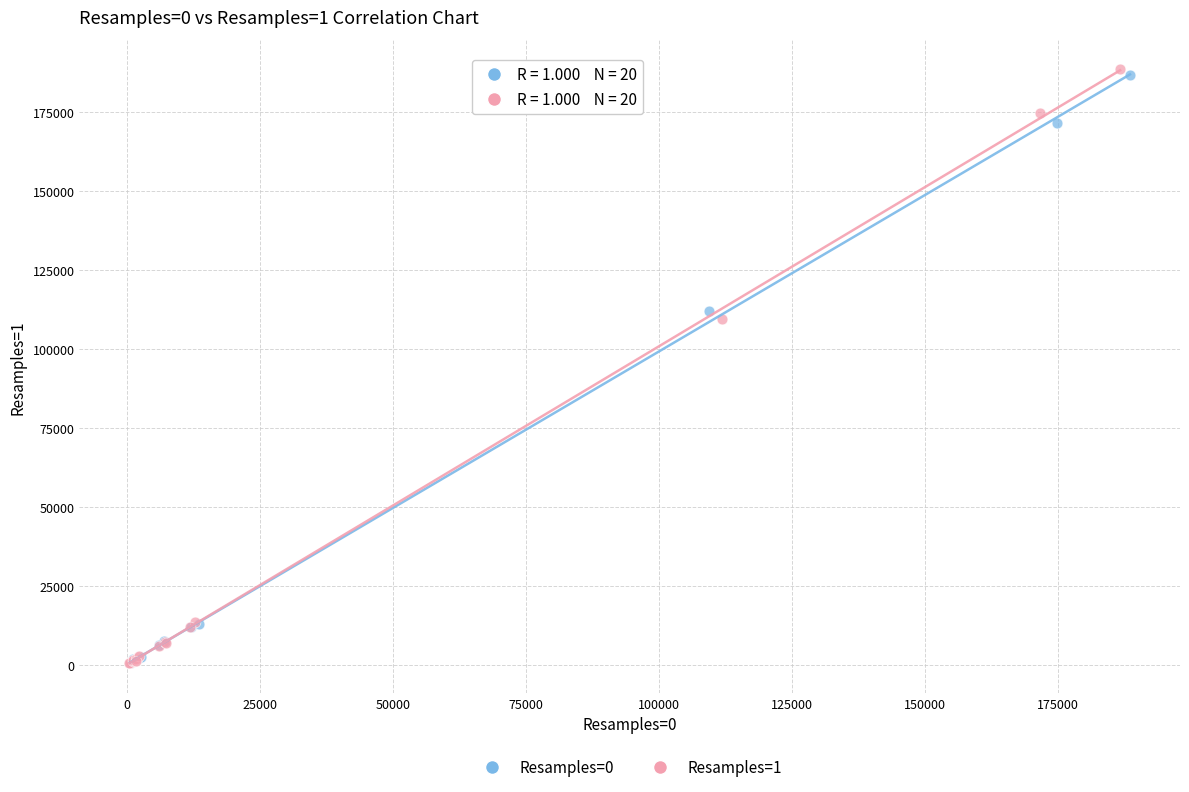

What are all the series names shown in the legend?

Resamples=0, Resamples=1